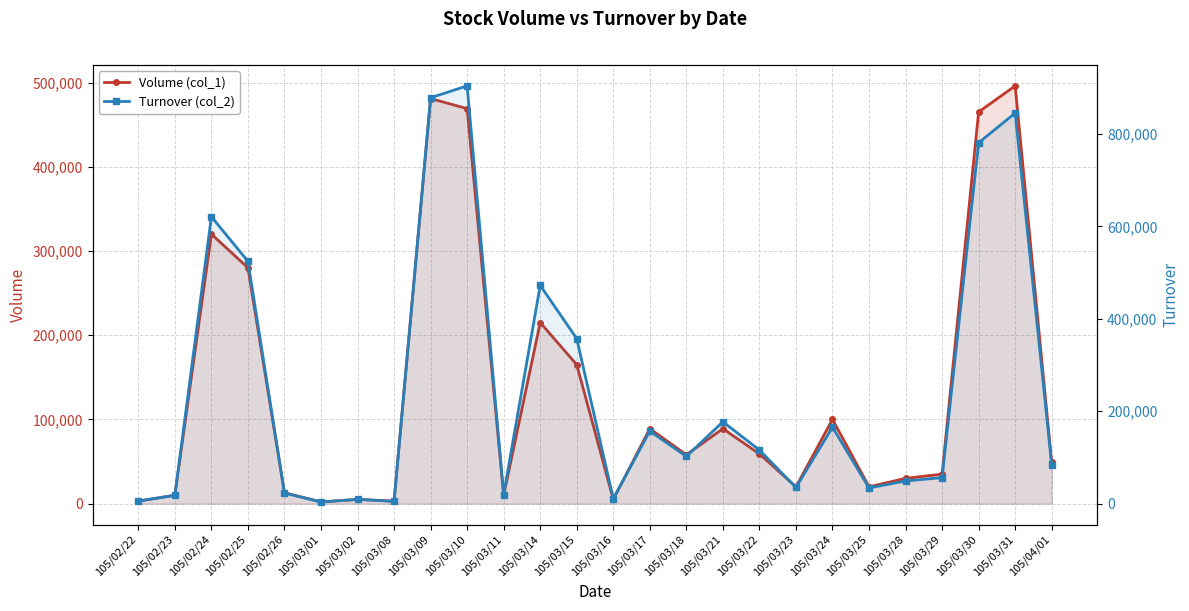

The Turnover (col_2) series shows 357190 at 105/03/15. True or false?

True